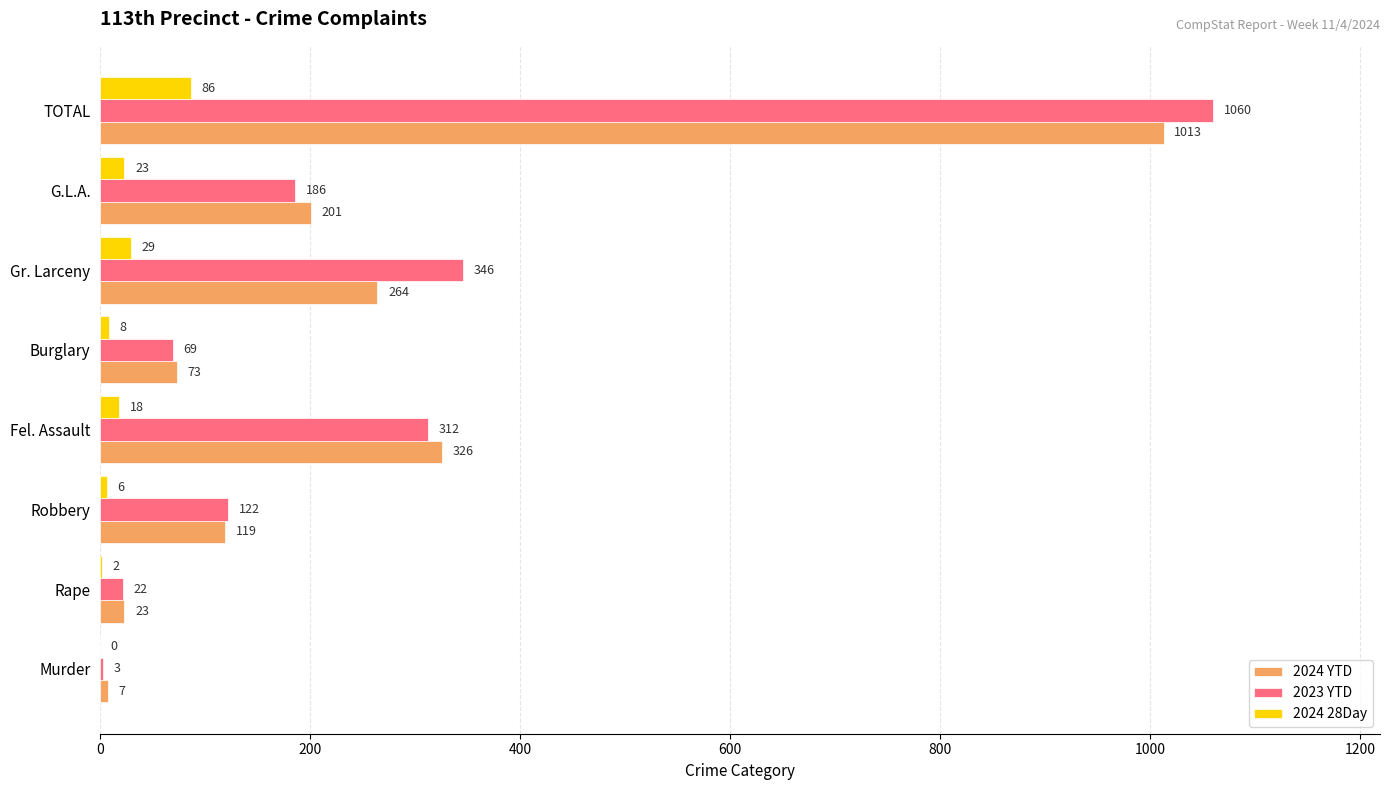

What is the average value of the 2024 YTD series?

253